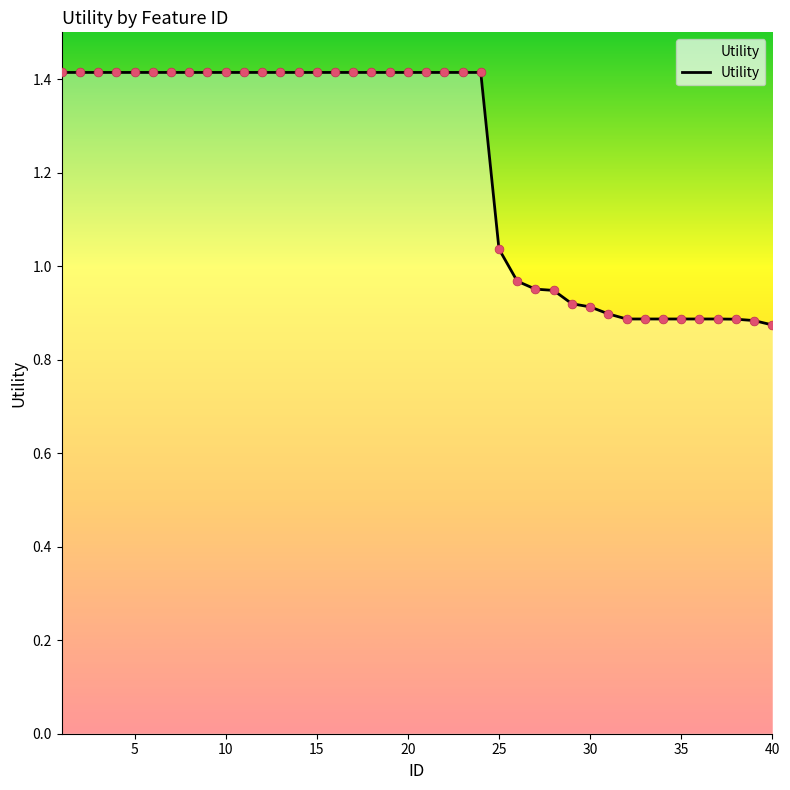

What is the difference between the maximum and minimum values?

0.5